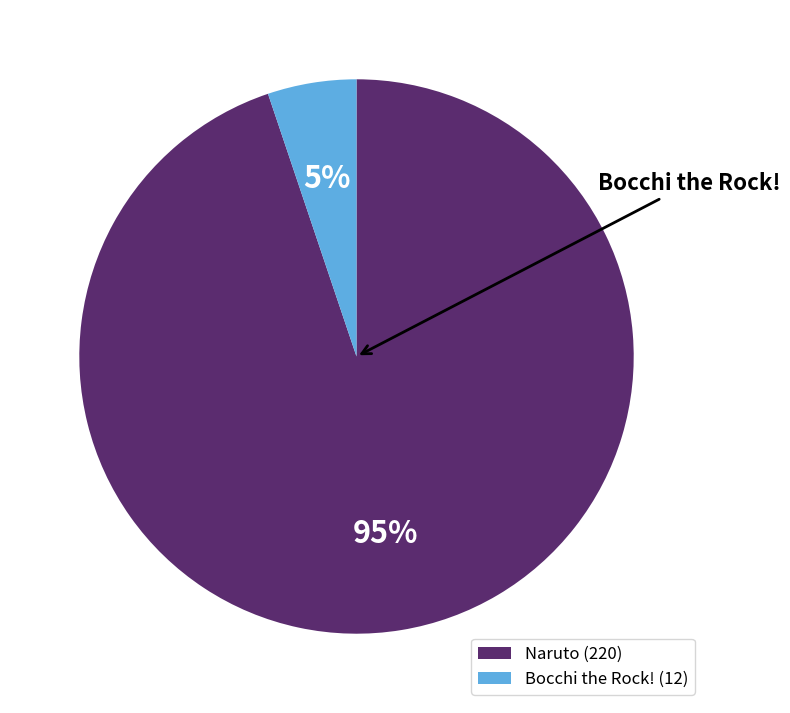

Is the sum of Naruto (220) and Bocchi the Rock! (12) greater than half?

Yes